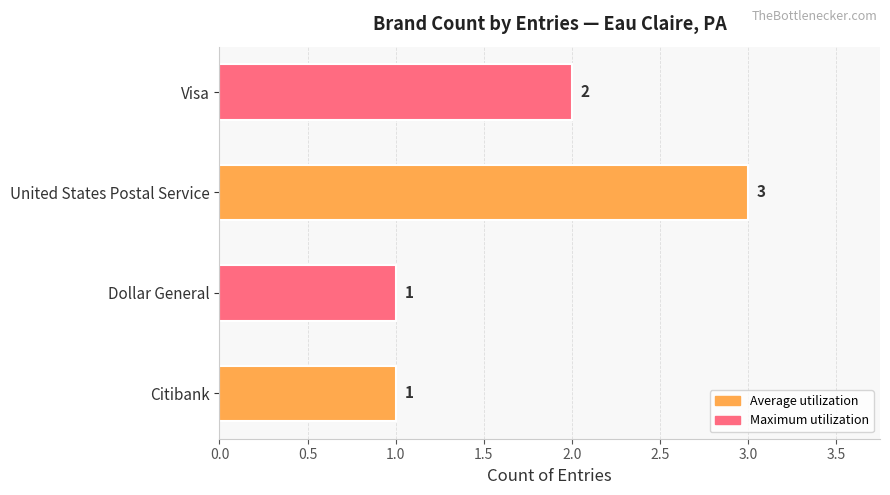

Is it true that the value at Dollar General is 1?

True